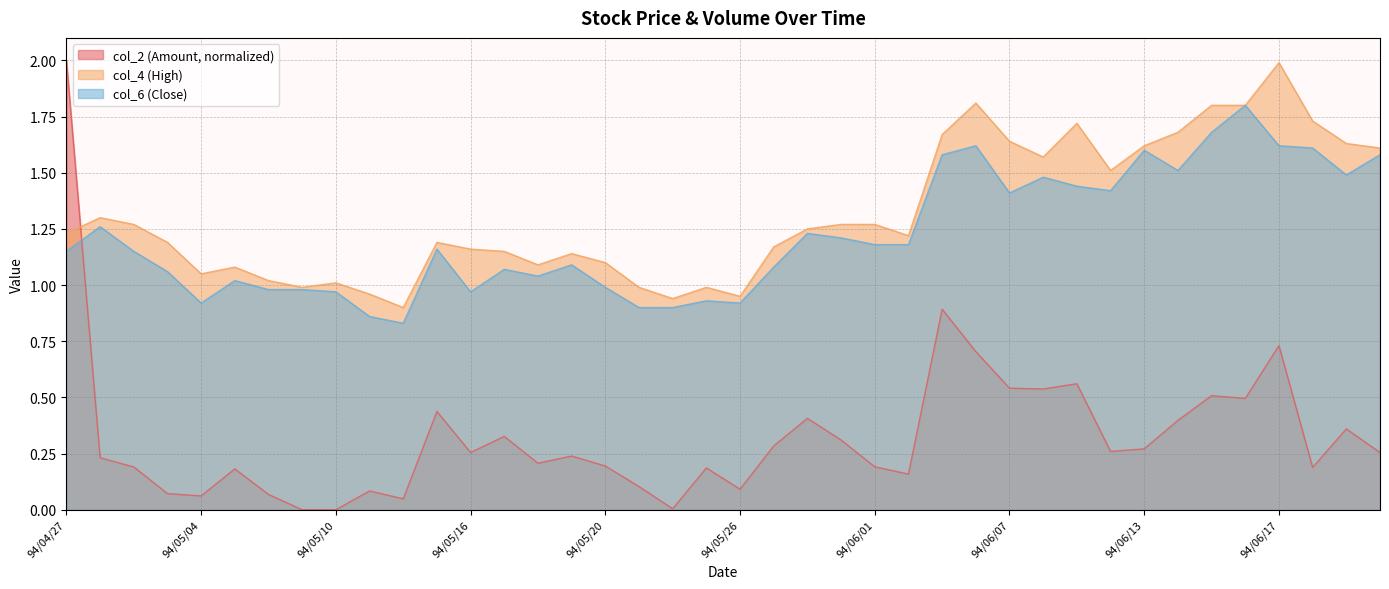

What is the value of the col_4 (High) point at the 15th from the left?

1.1